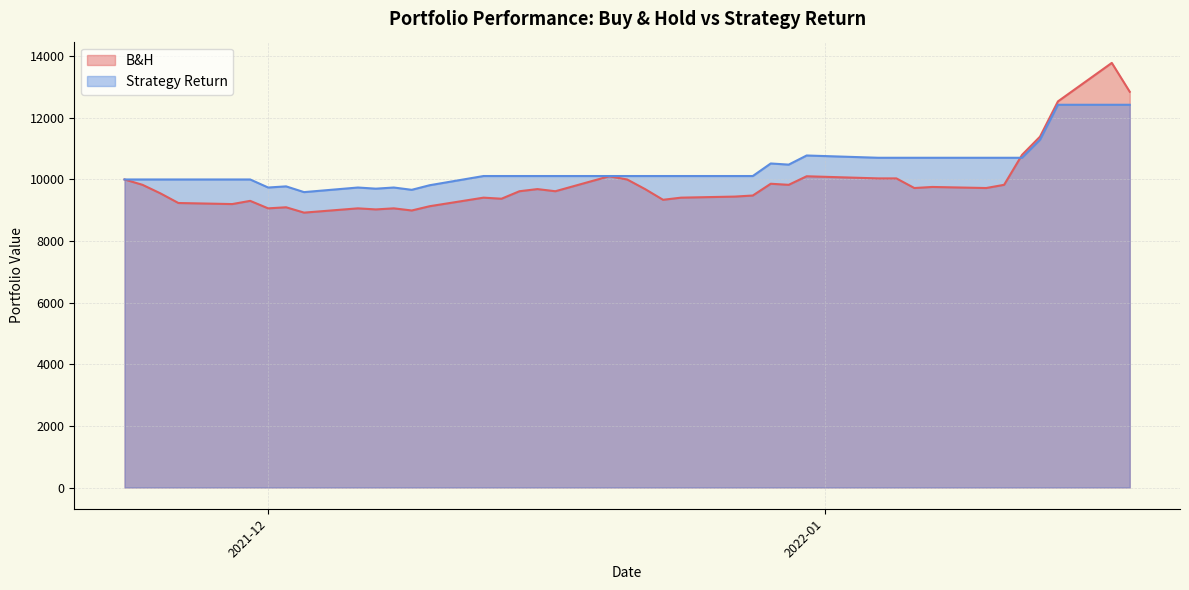

What is the greatest value displayed?

13784.5